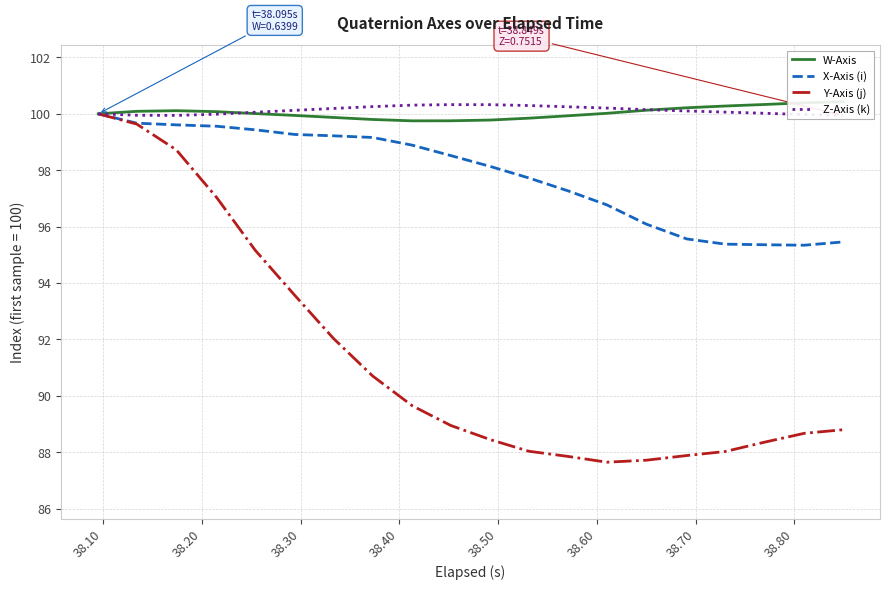

What is the lowest value of the Y-Axis (j) series?

87.7